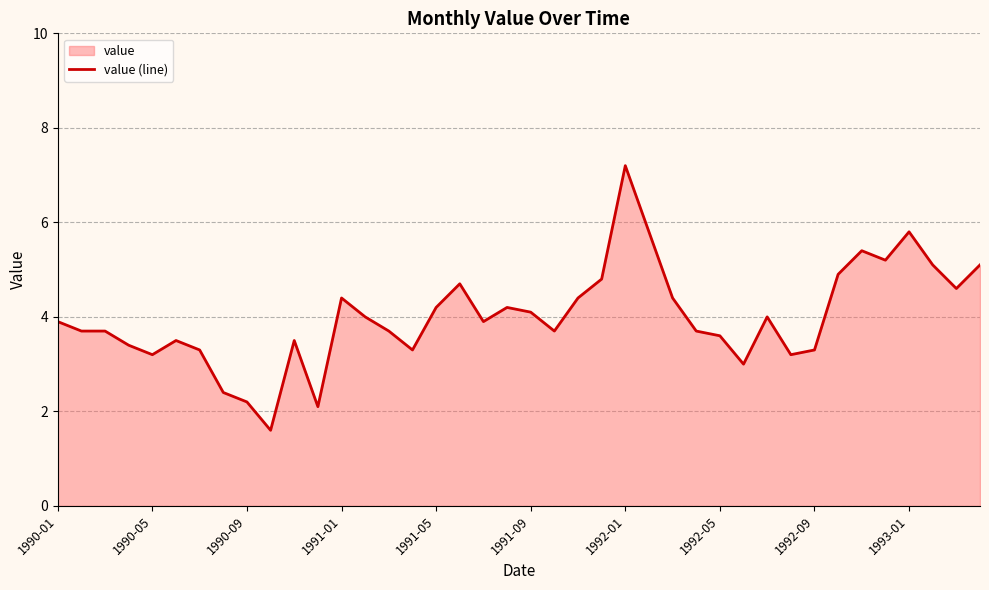

The value at 1993-01 is 2.6. True or false?

False